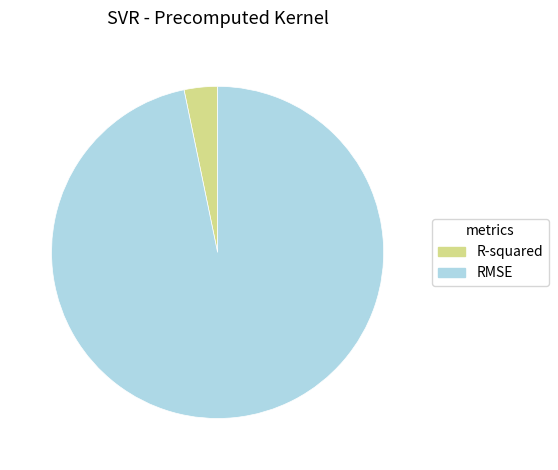

Do R-squared and RMSE together represent more than half of the pie?

Yes